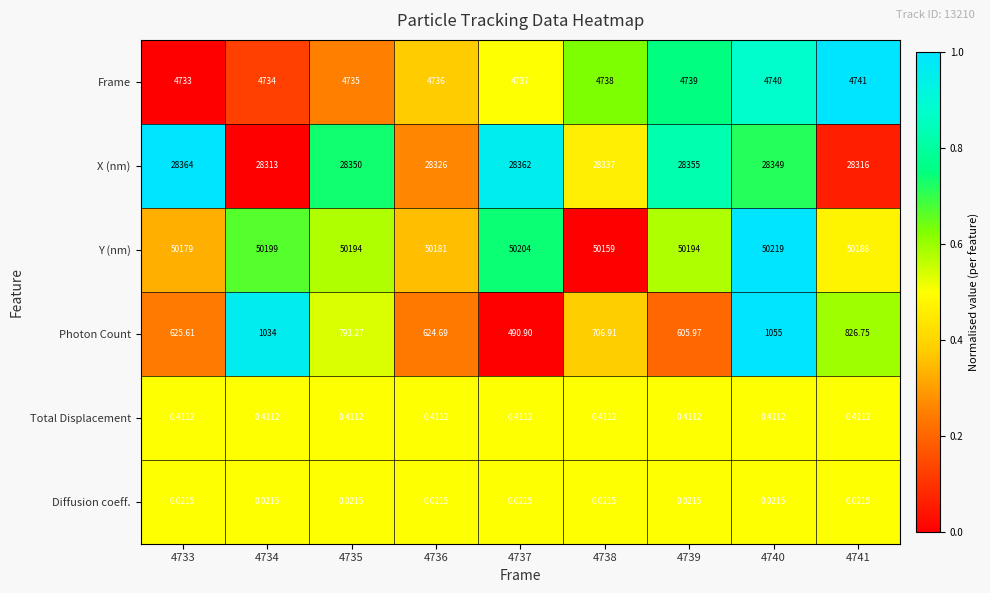

How many data points does each series have?

9